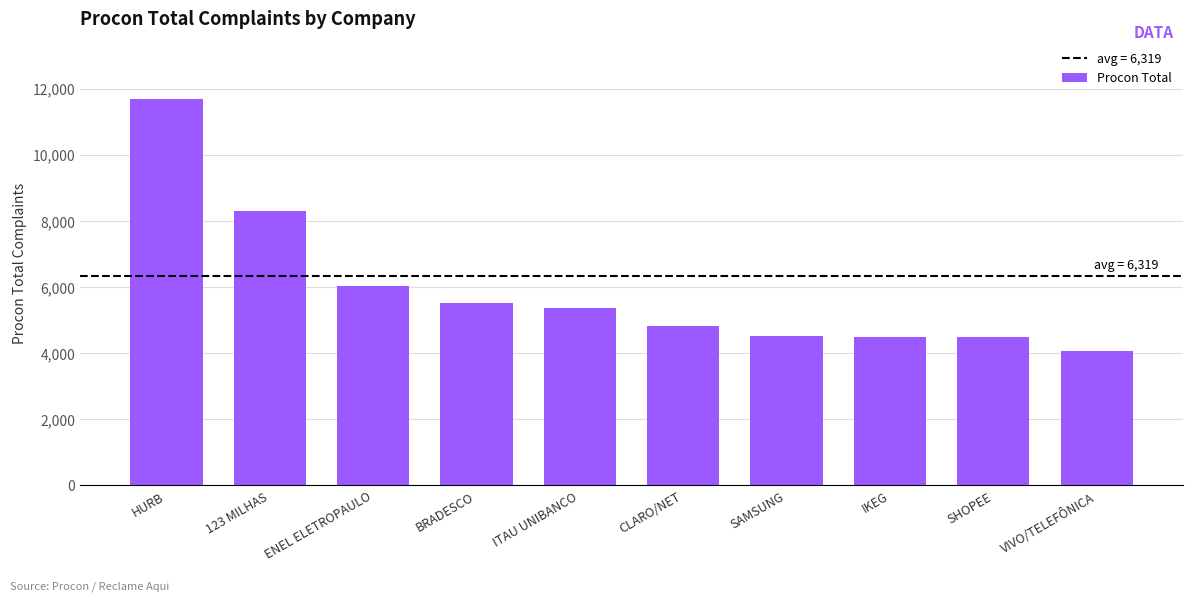

What is the change in value from HURB to BRADESCO?

-6180